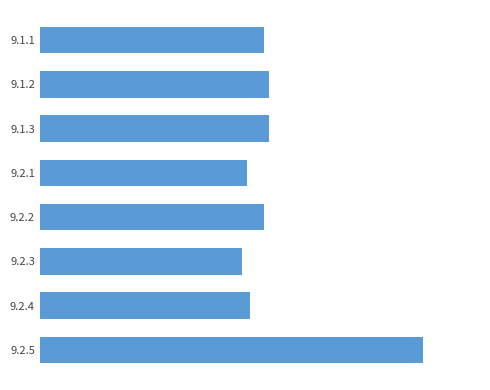

Are the bars horizontal?

Yes